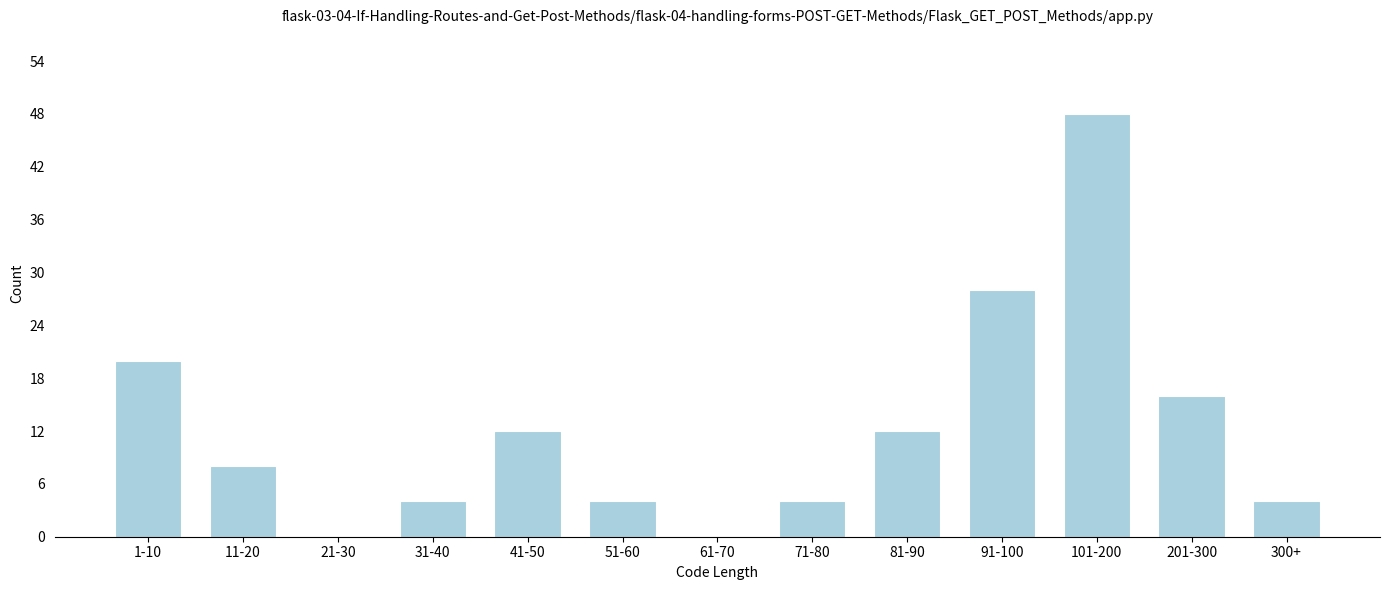

Reading right to left, what are all the values shown in this chart?

300+=4	201-300=16	101-200=48	91-100=28	81-90=12	71-80=4	61-70=0	51-60=4	41-50=12	31-40=4	21-30=0	11-20=8	1-10=20